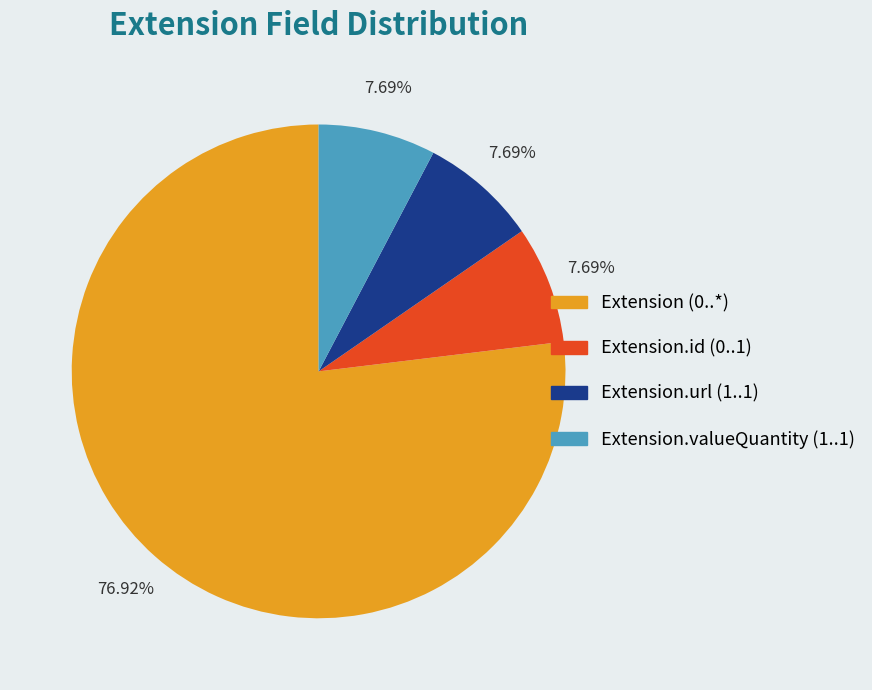

Do Extension.valueQuantity (1..1) and Extension.id (0..1) together represent more than half of the pie?

No